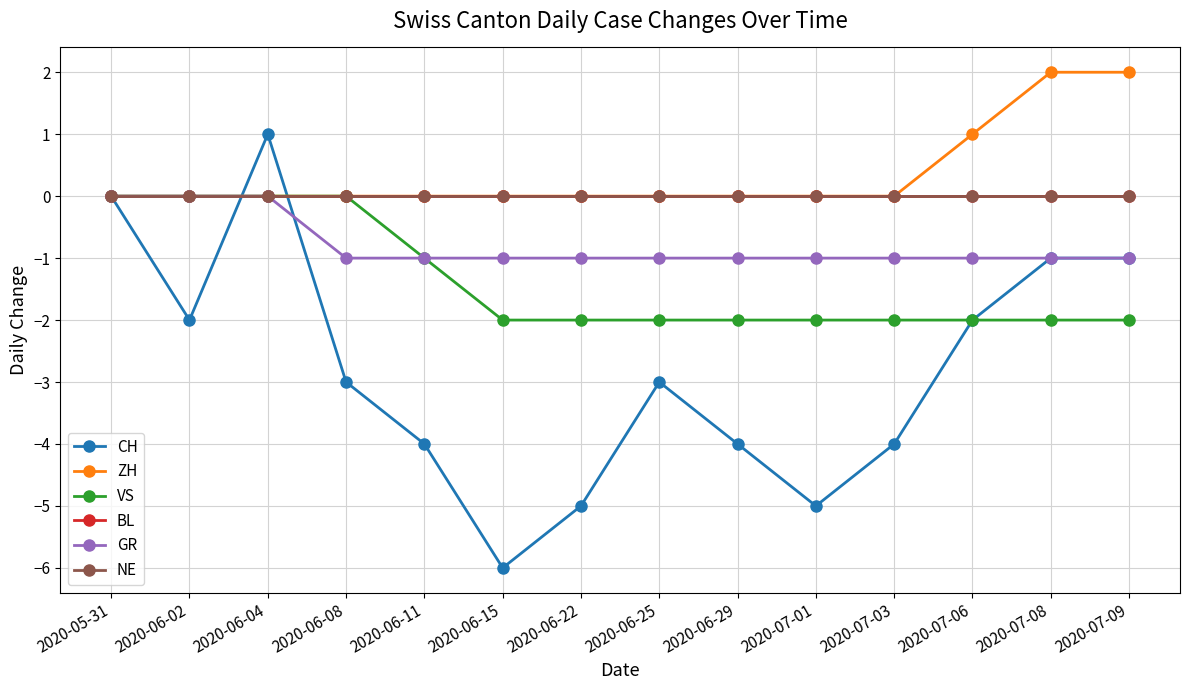

Is this an area chart (filled region under the line)?

No